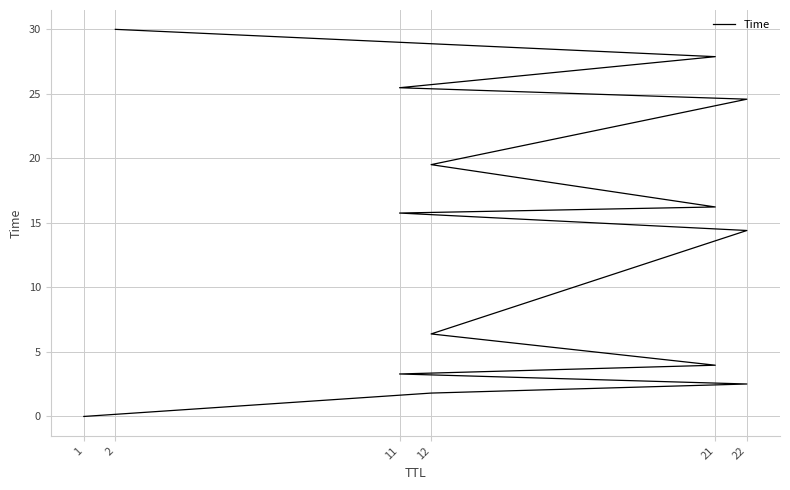

What is the maximum value shown in the chart?

30.0